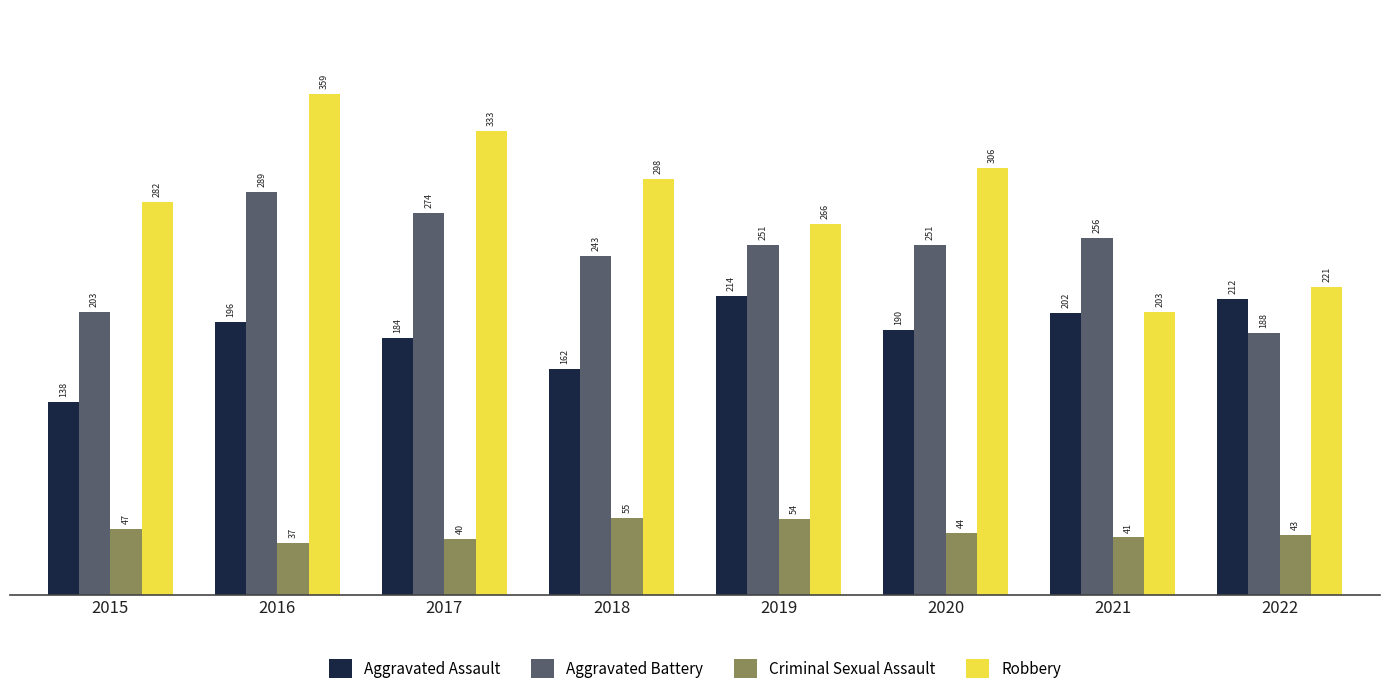

Where is Aggravated Assault nearest to the value 176?

2017